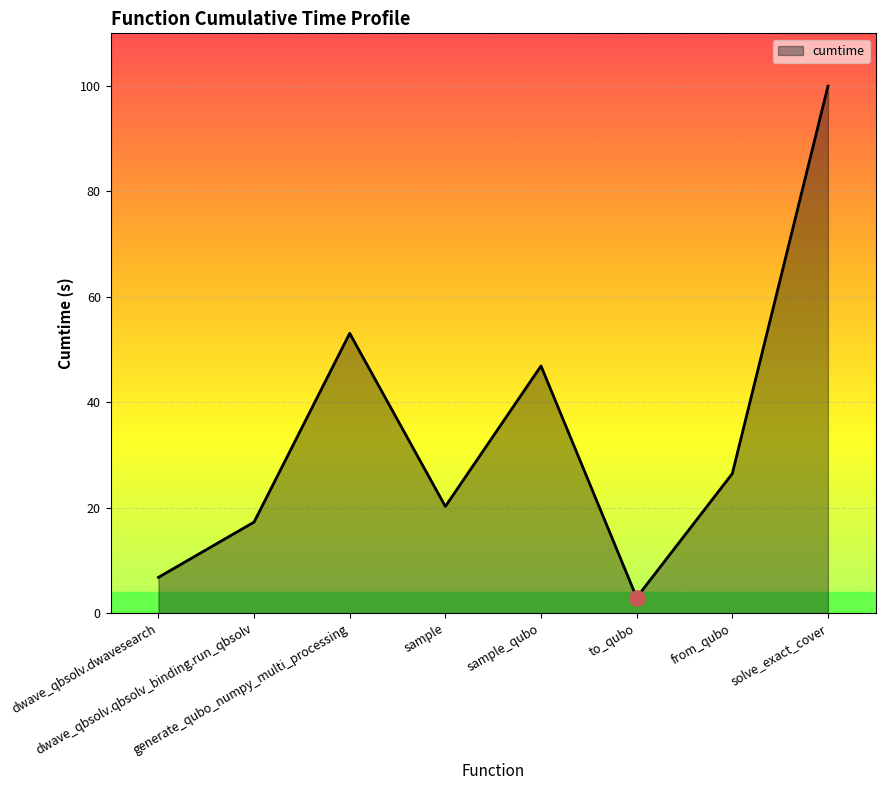

What is the change in value from sample_qubo to to_qubo?

-43.9